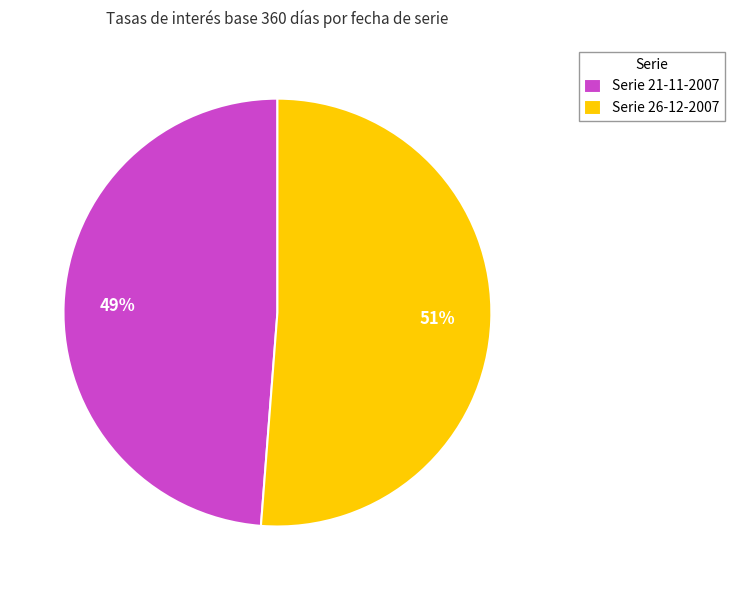

Does any single category account for the majority?

Yes